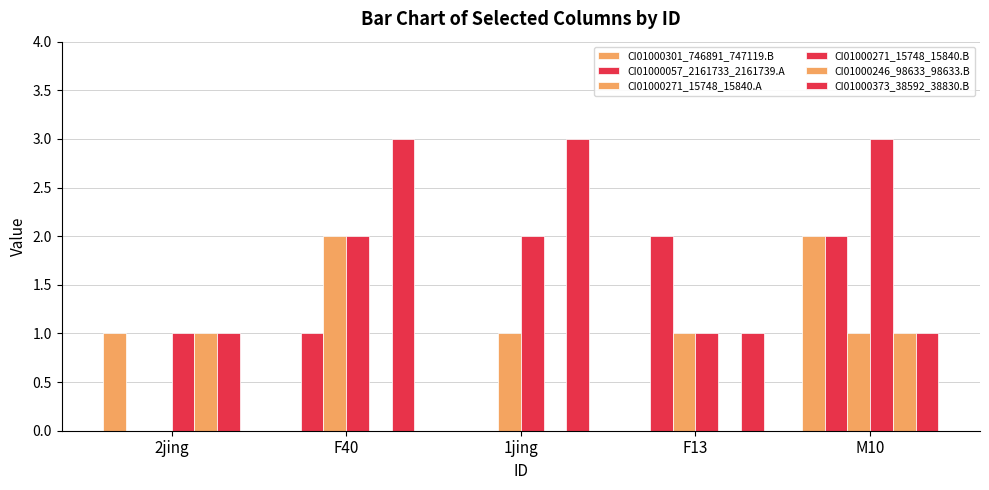

Where is CI01000246_98633_98633.B nearest to the value 0?

F40